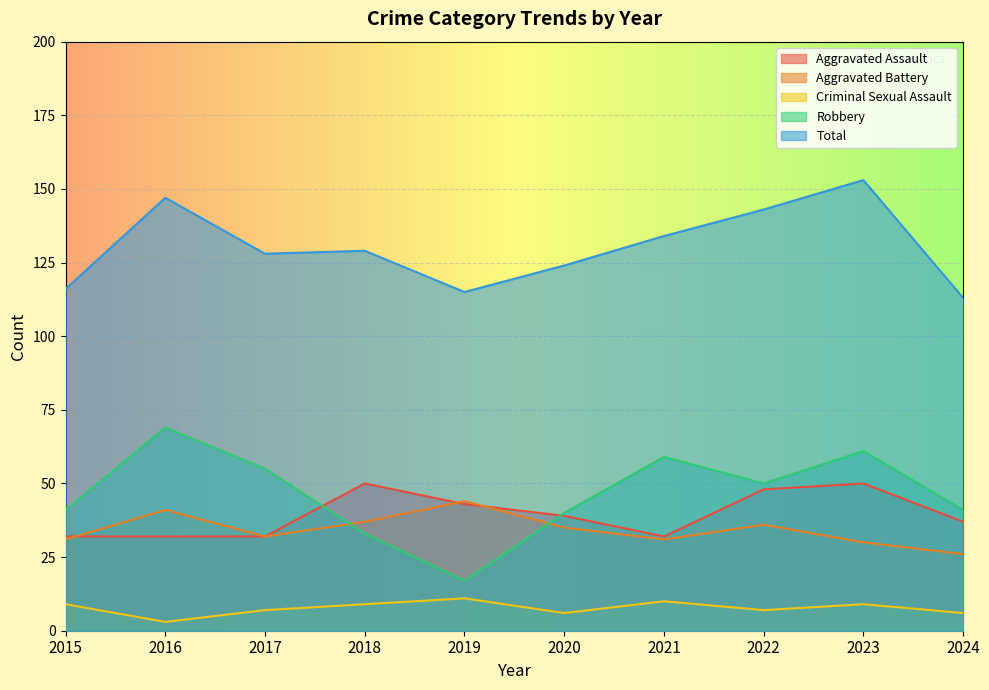

Which series changed the most between 2019 and 2023?

Robbery